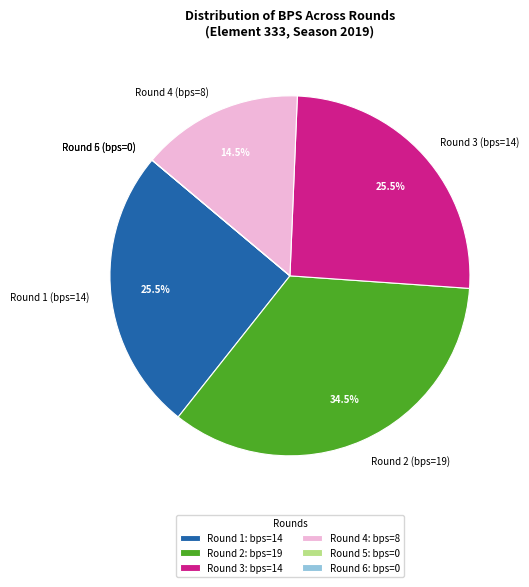

Which has a higher value, Round 4 (bps=8) or Round 2 (bps=19)?

Round 2 (bps=19)